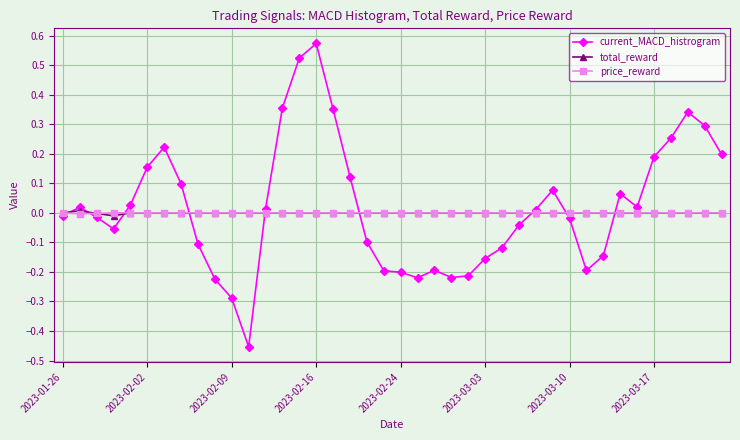

Which series has the largest range (max minus min)?

current_MACD_histrogram